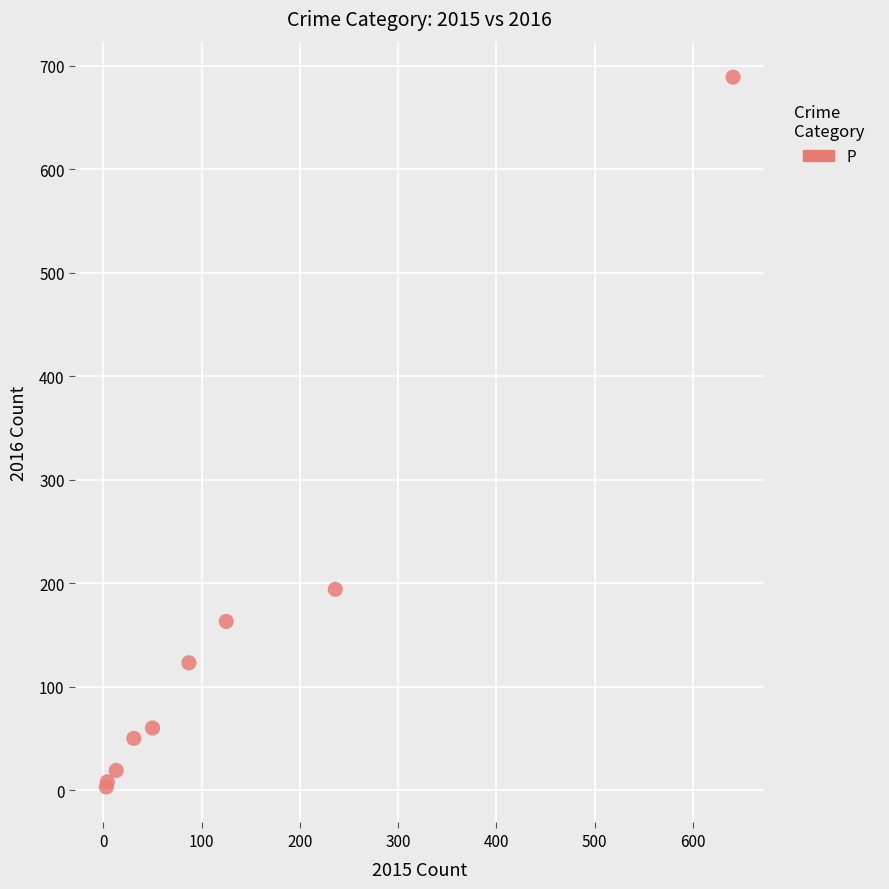

What Y value in the scatter plot is closest to 346?

194